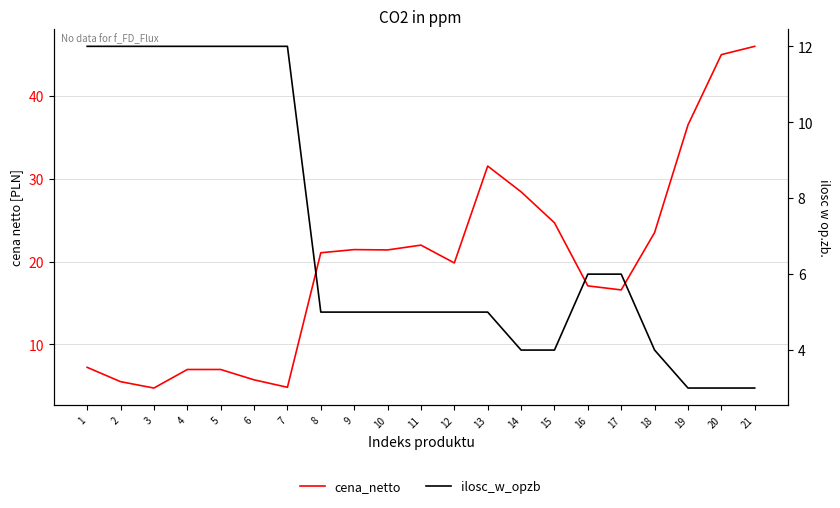

Does the chart display data point markers on the line(s)?

No